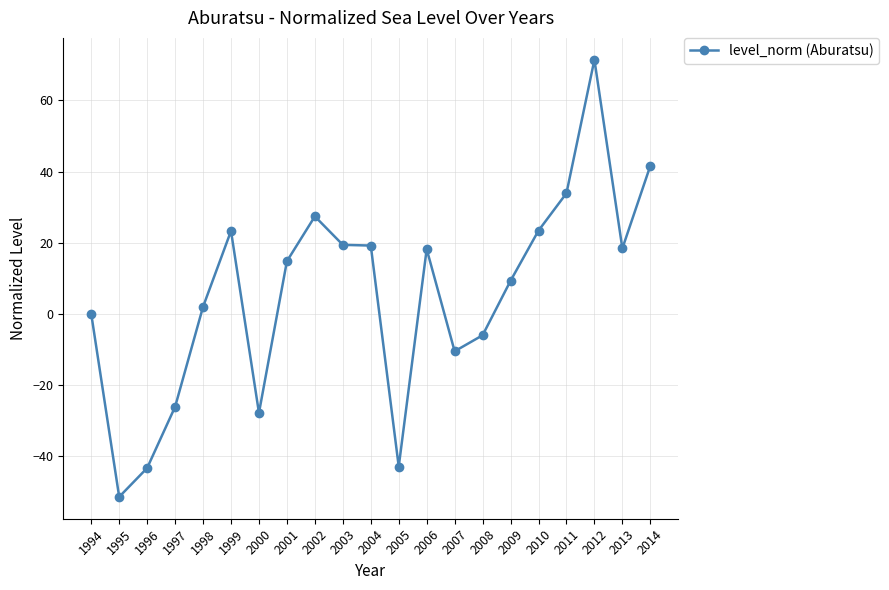

What is the change in value from 1995 to 2002?

+78.8